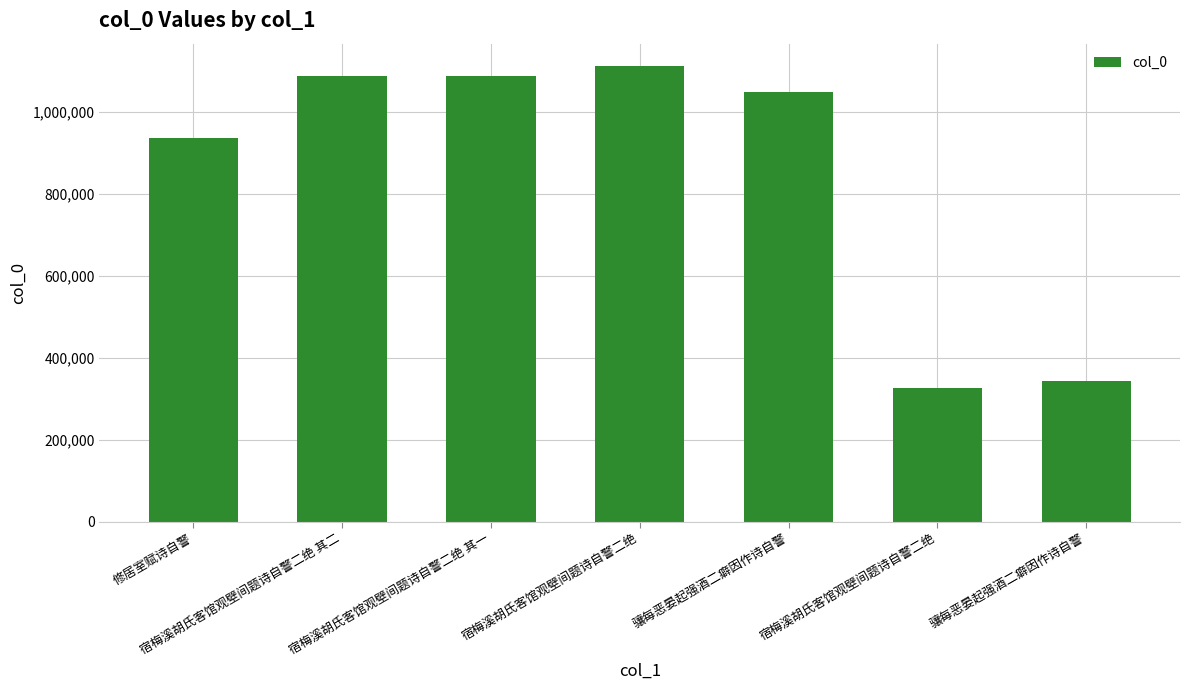

How many distinct data groups are displayed?

1